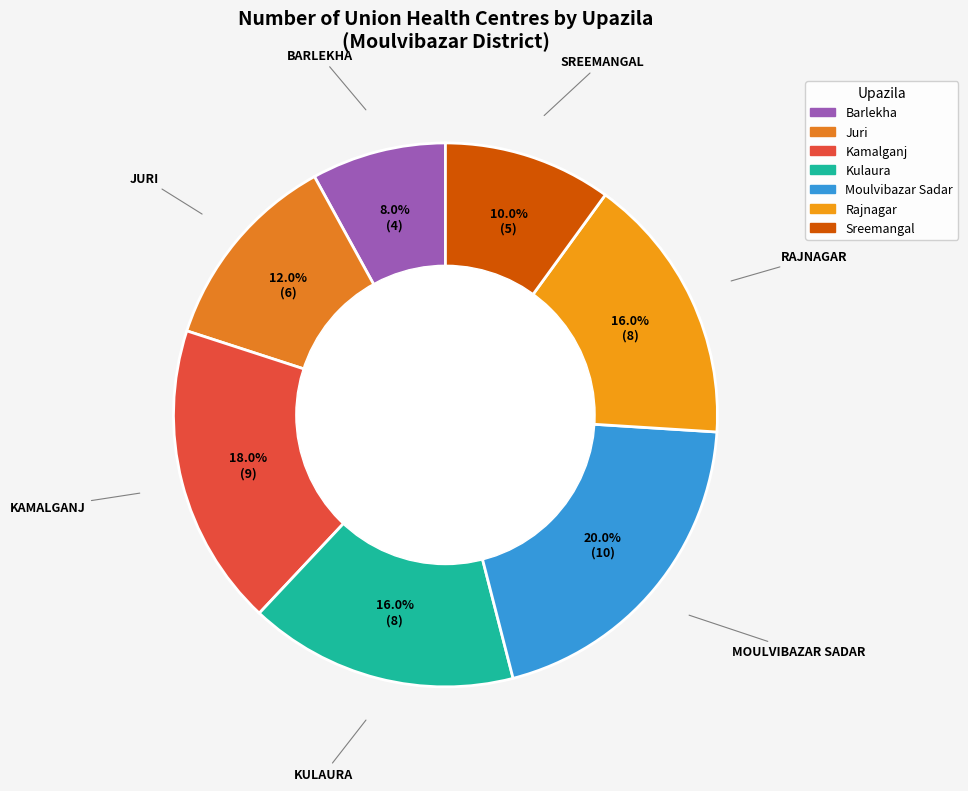

To the nearest percent, what is the difference between the Juri and Moulvibazar Sadar slice percentages?

8%